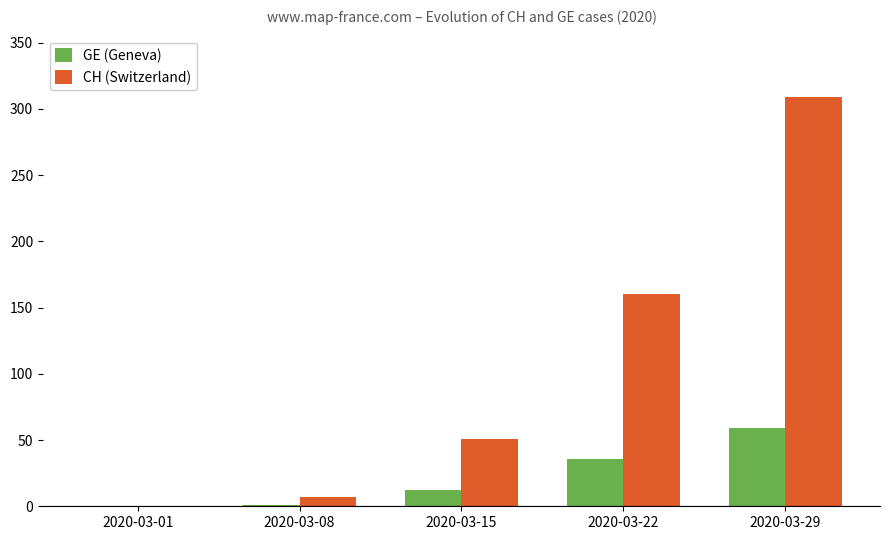

The value of GE (Geneva) at 2020-03-22 is 19. True or false?

False